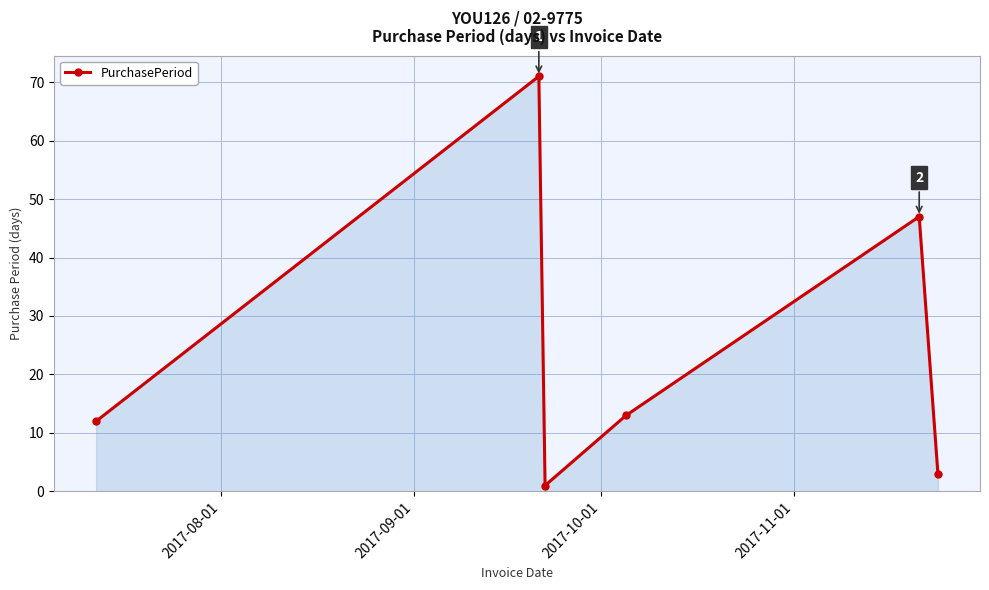

True or false: the data has more than 1 interior local peaks.

True